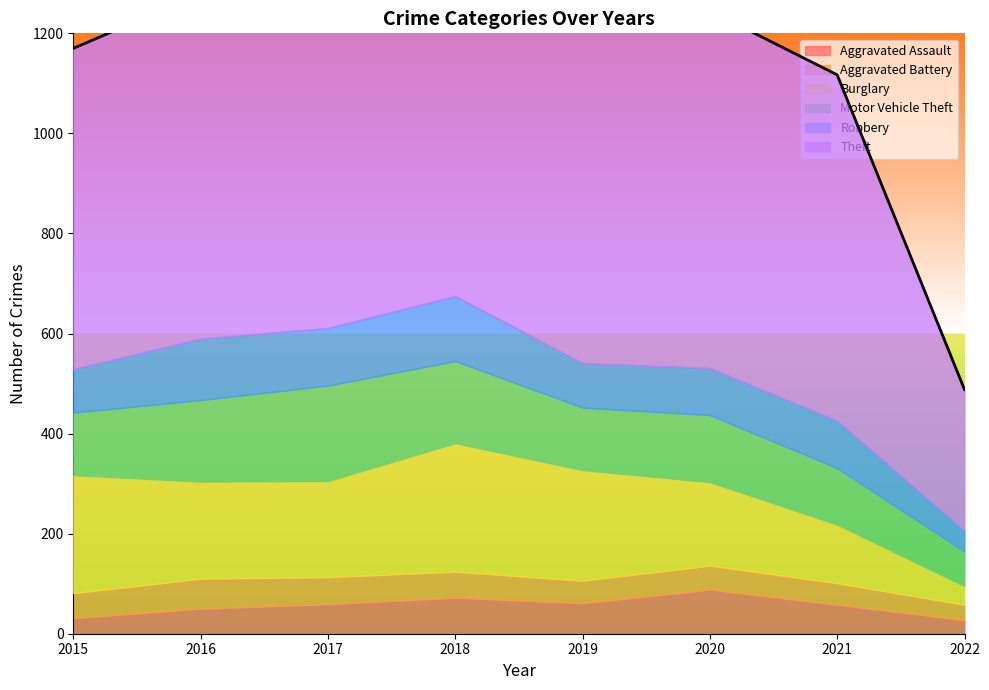

What is the sum of all Aggravated Assault values?

446